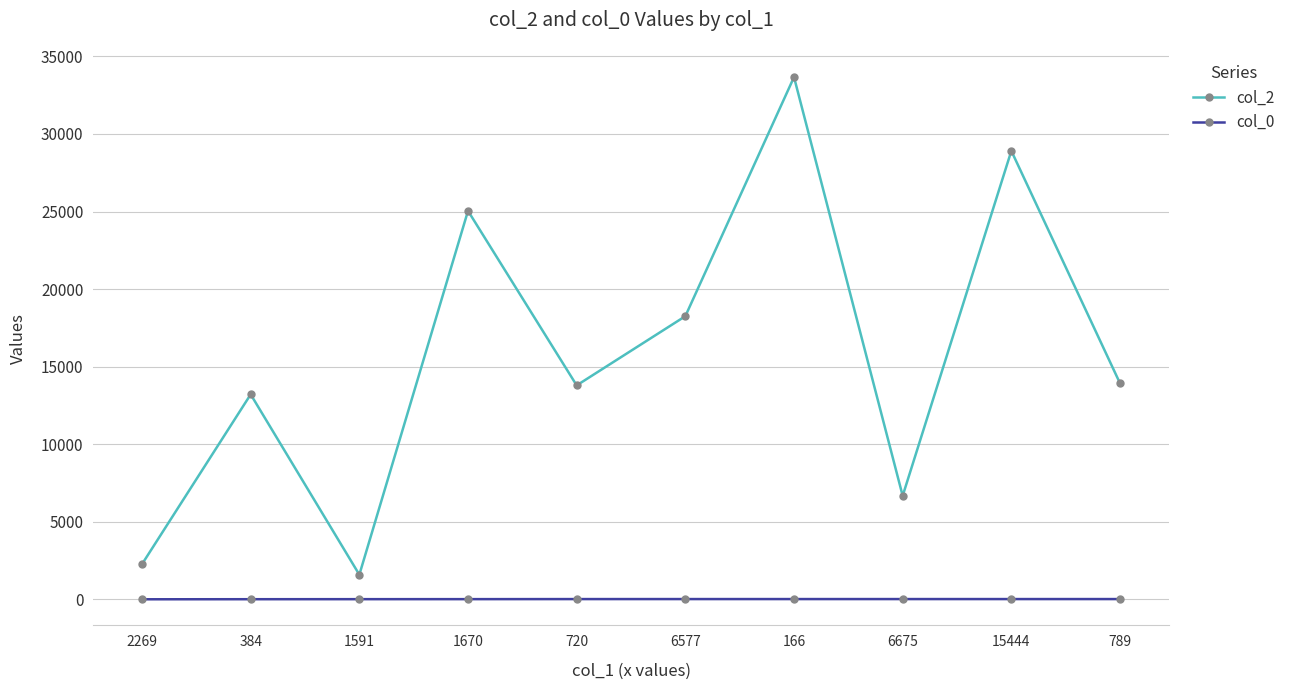

How many categories are shown in the chart?

10